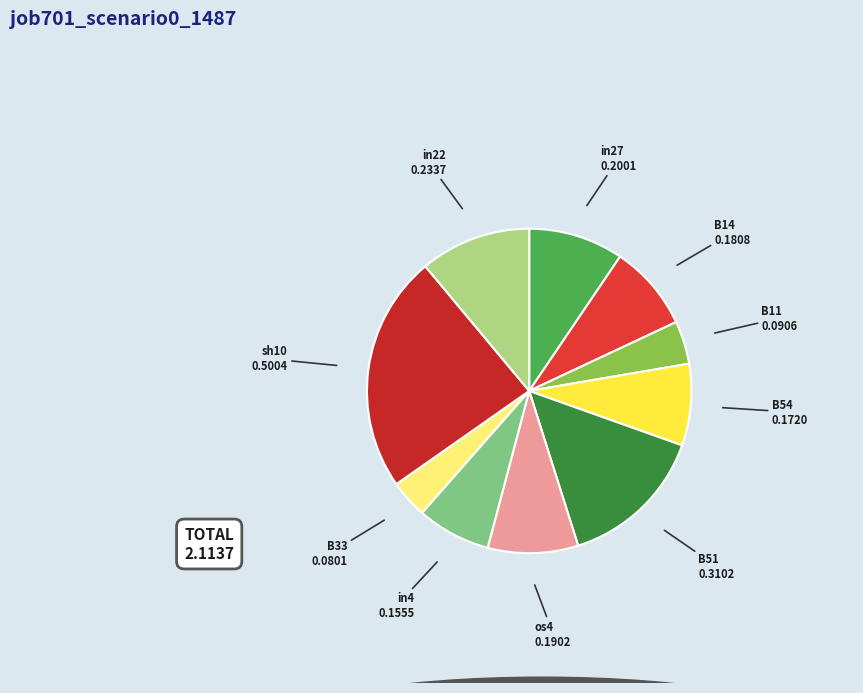

Which category has the biggest portion of the pie?

sh10